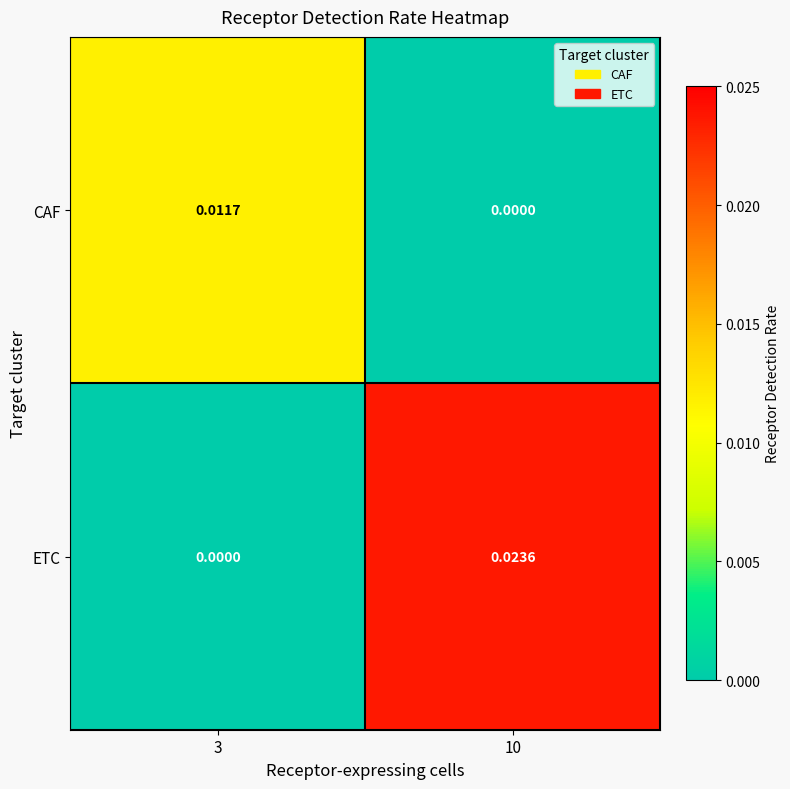

Which series has the largest total across all categories?

ETC